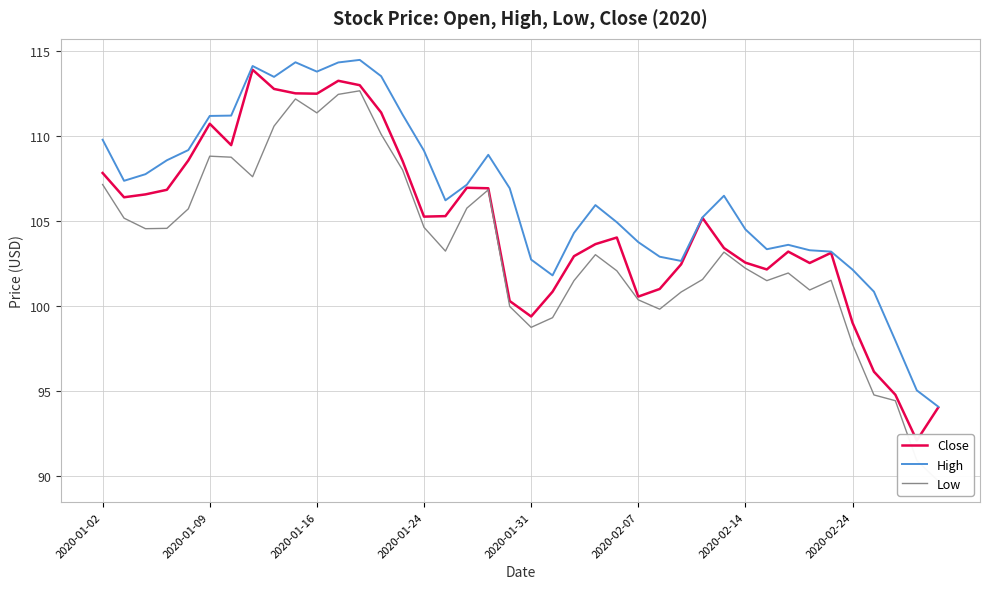

Is it true that High equals 109.8 at 2020-01-02?

True